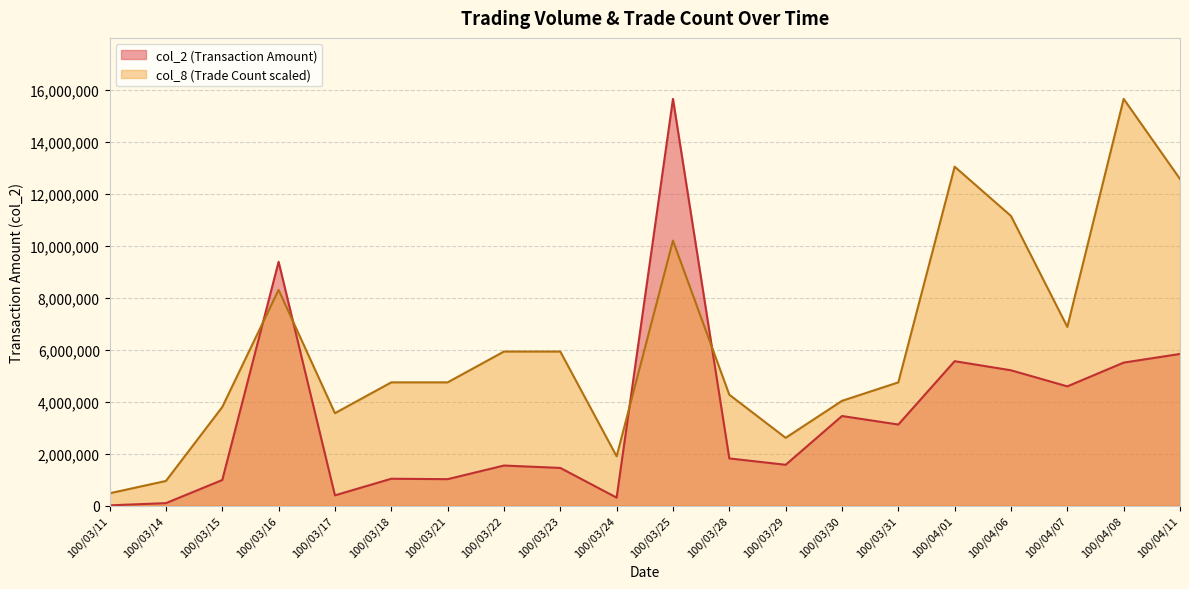

List the series in order of their peak value, lowest first.

col_2, col_8